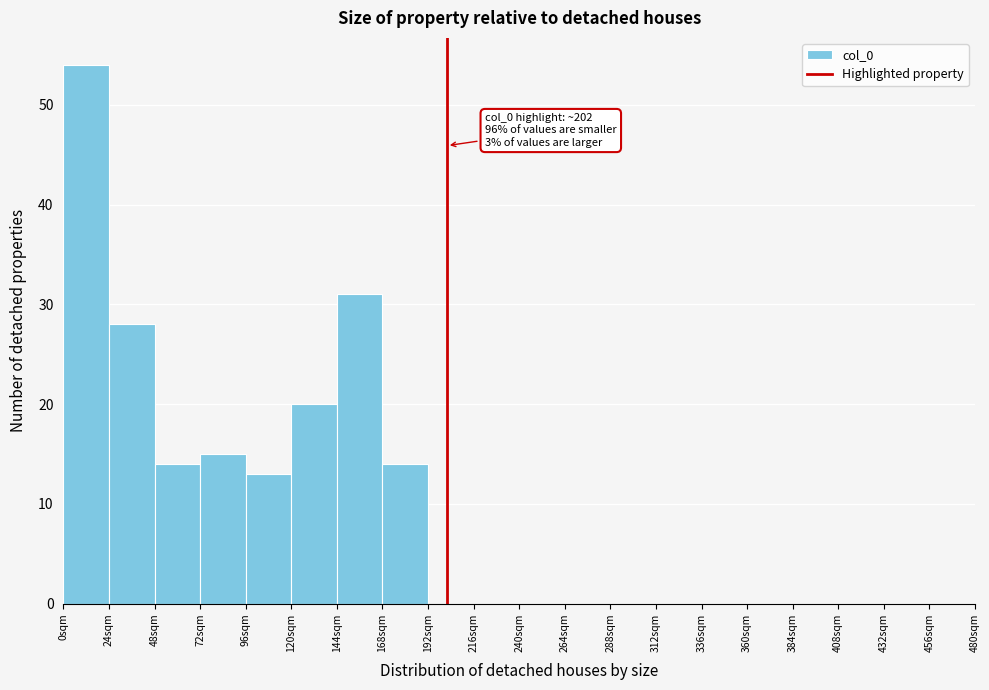

Over which range of the x-axis is the bar tallest?

0 to 24